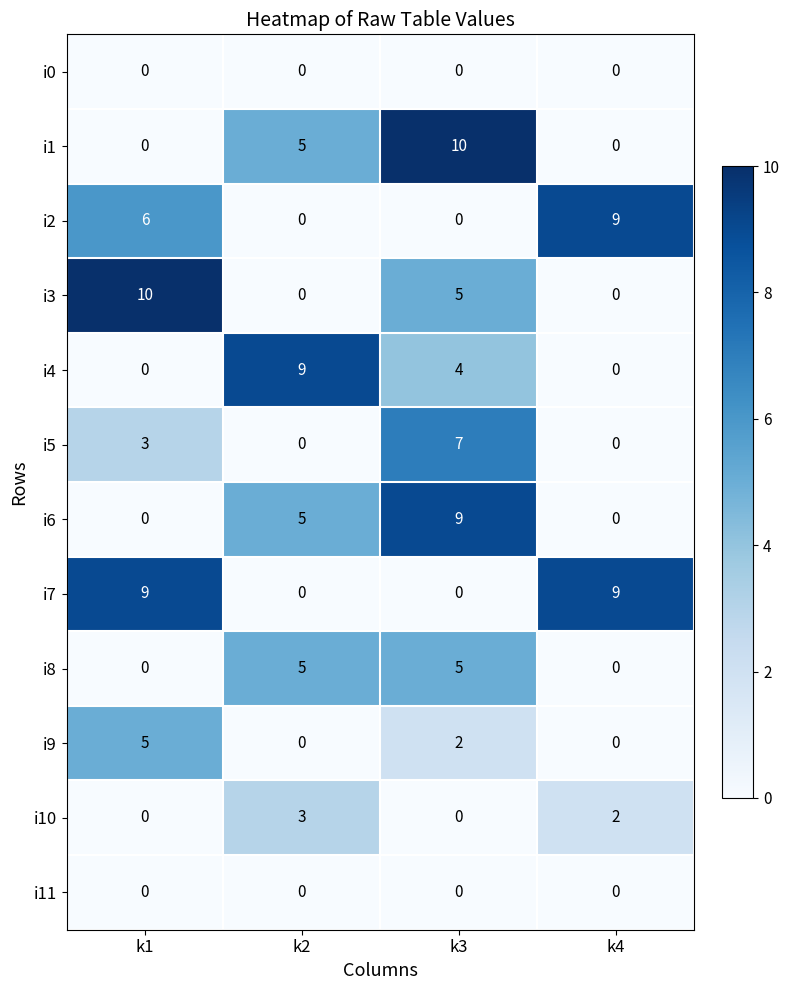

What is the difference between the highest and lowest values at k4?

9